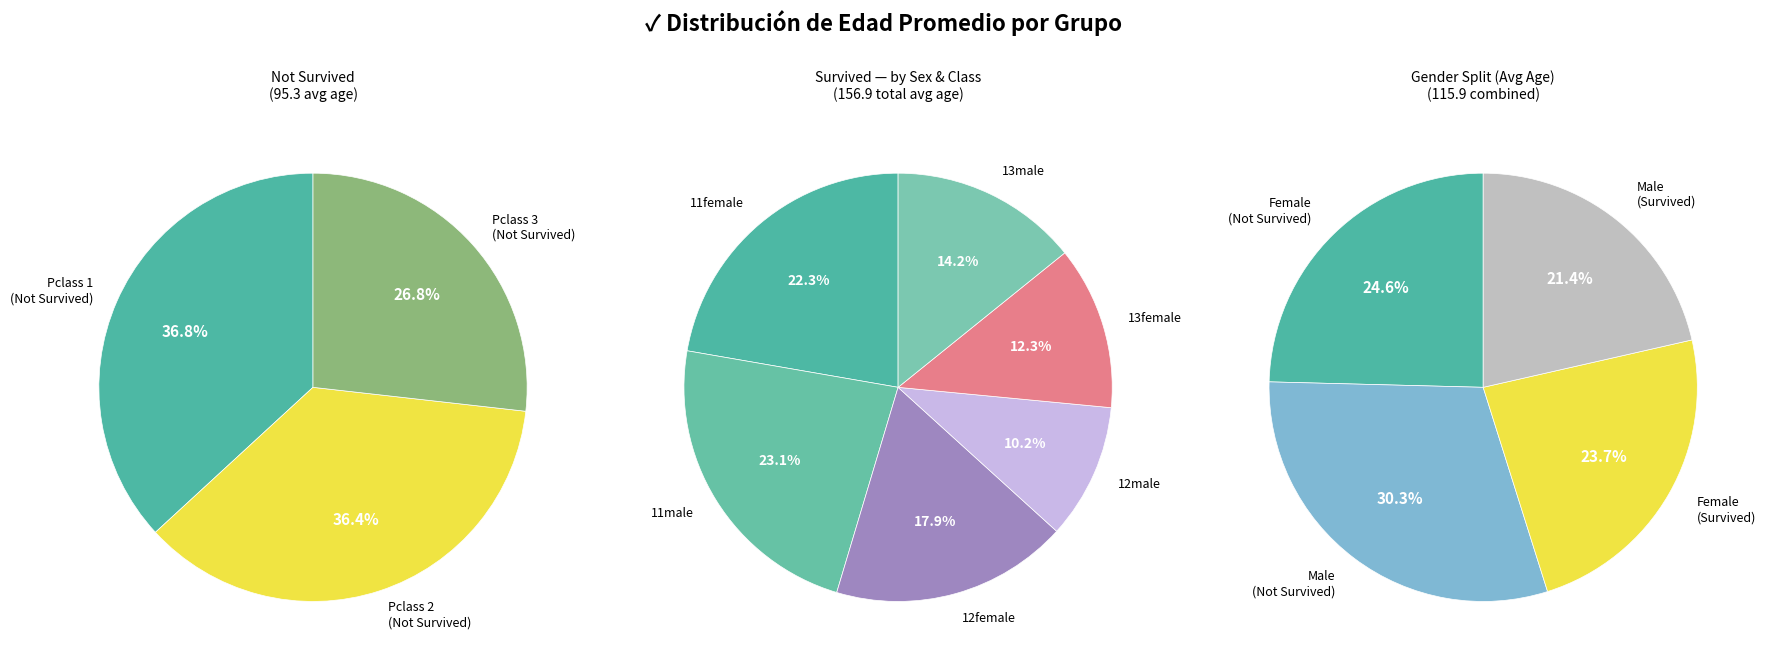

The 02male slice represents 17% of the pie. True or false?

False